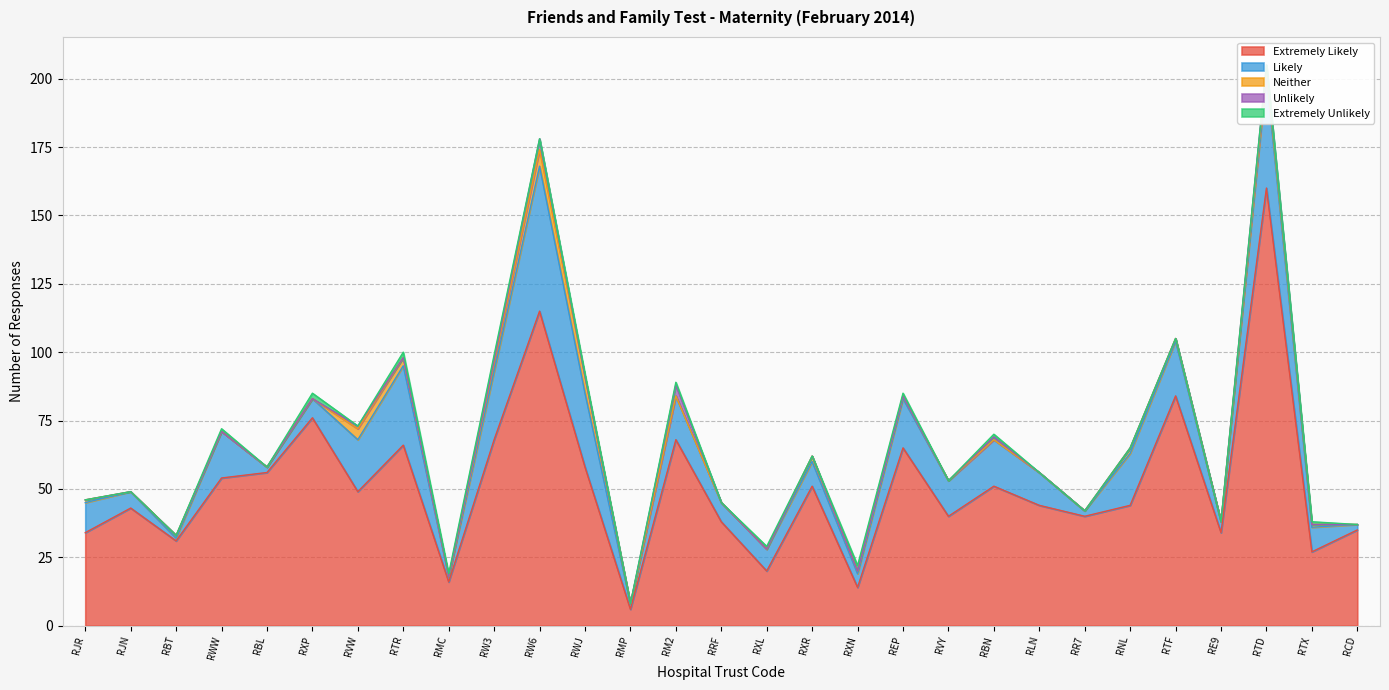

Where is the first local minimum for Extremely Likely?

RBT